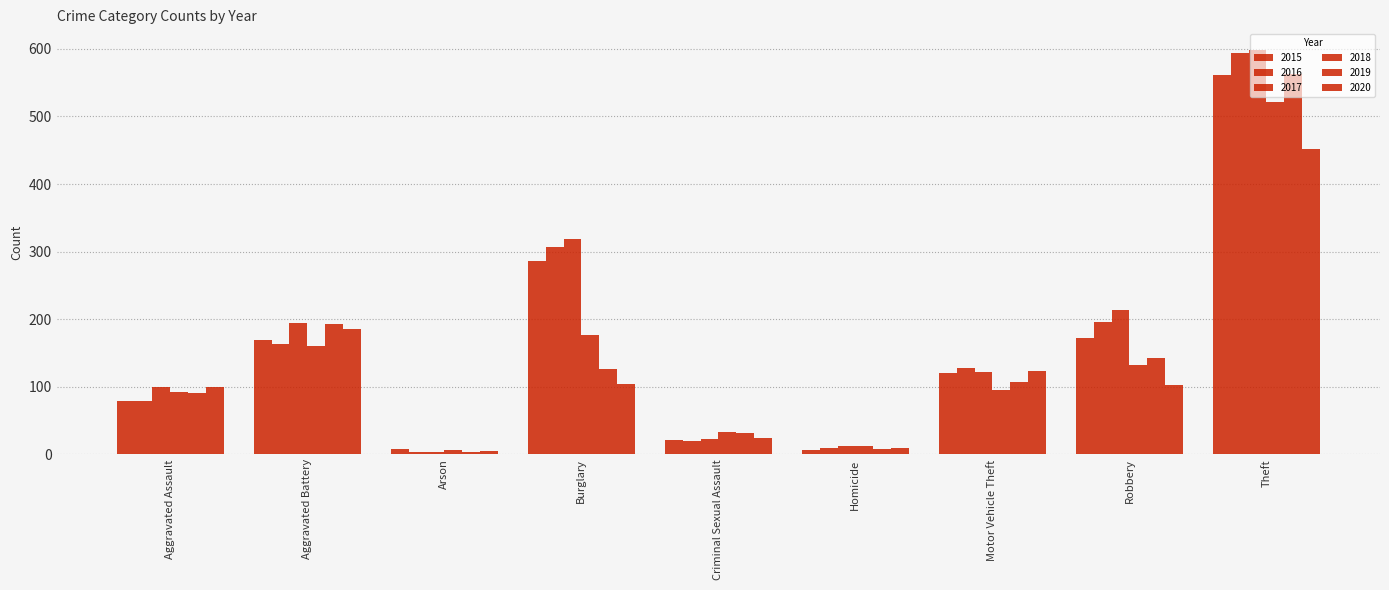

The value of 2019 at Criminal Sexual Assault is 53. True or false?

False